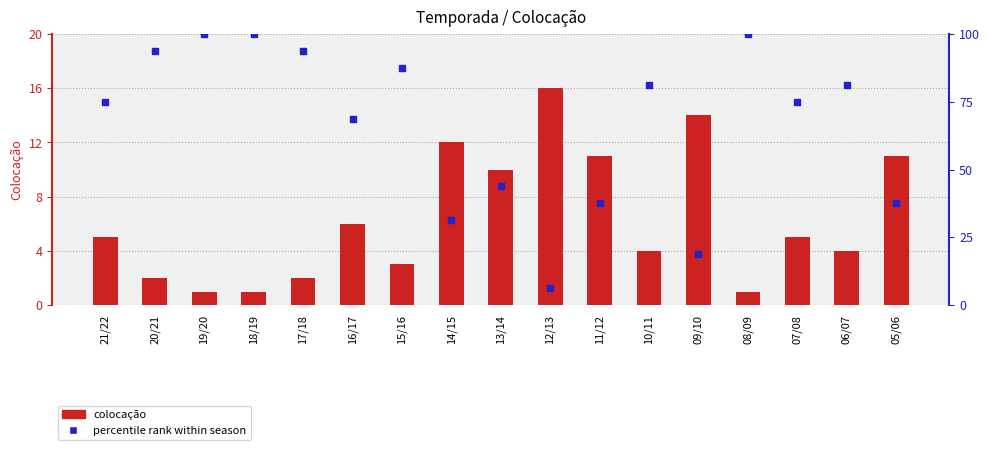

Which series contains the lowest Y value?

Colocação